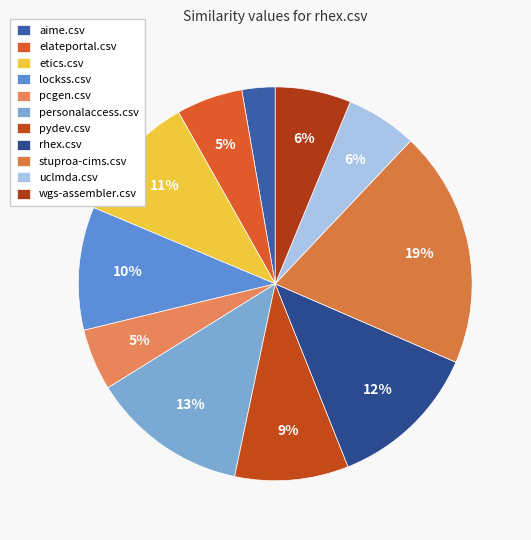

Count the number of slices in the pie.

11